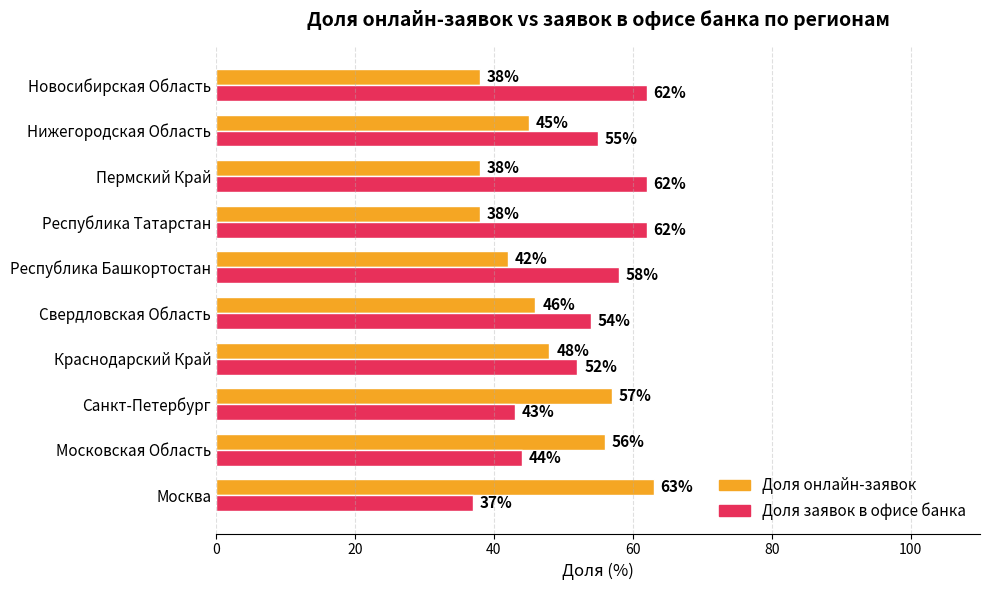

What is the difference between the maximum and minimum values in the Доля онлайн-заявок series?

25